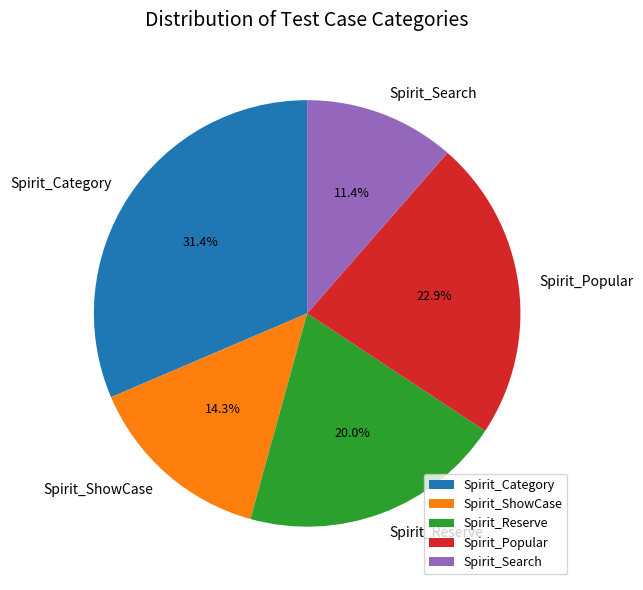

Which slice is the largest?

Spirit_Category